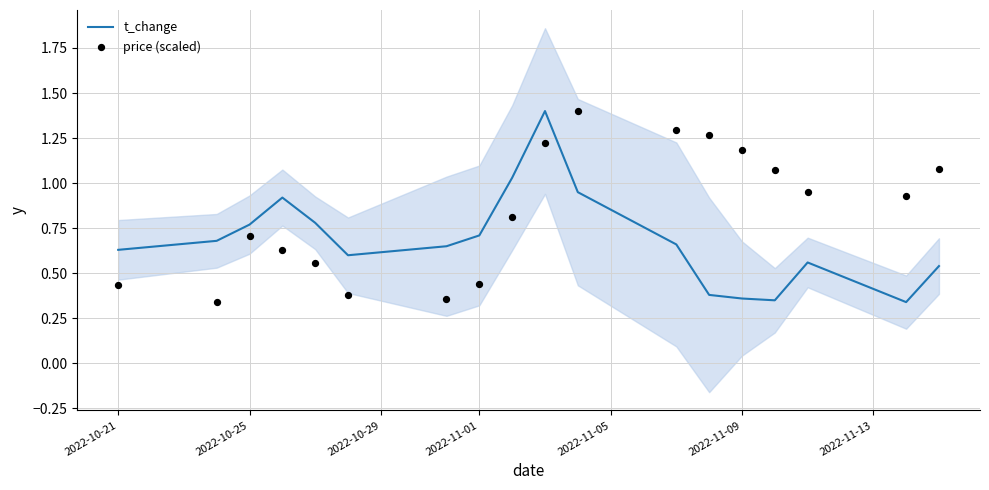

Is the value of price (scaled) at 9 greater than the value of t_change at 15?

Yes